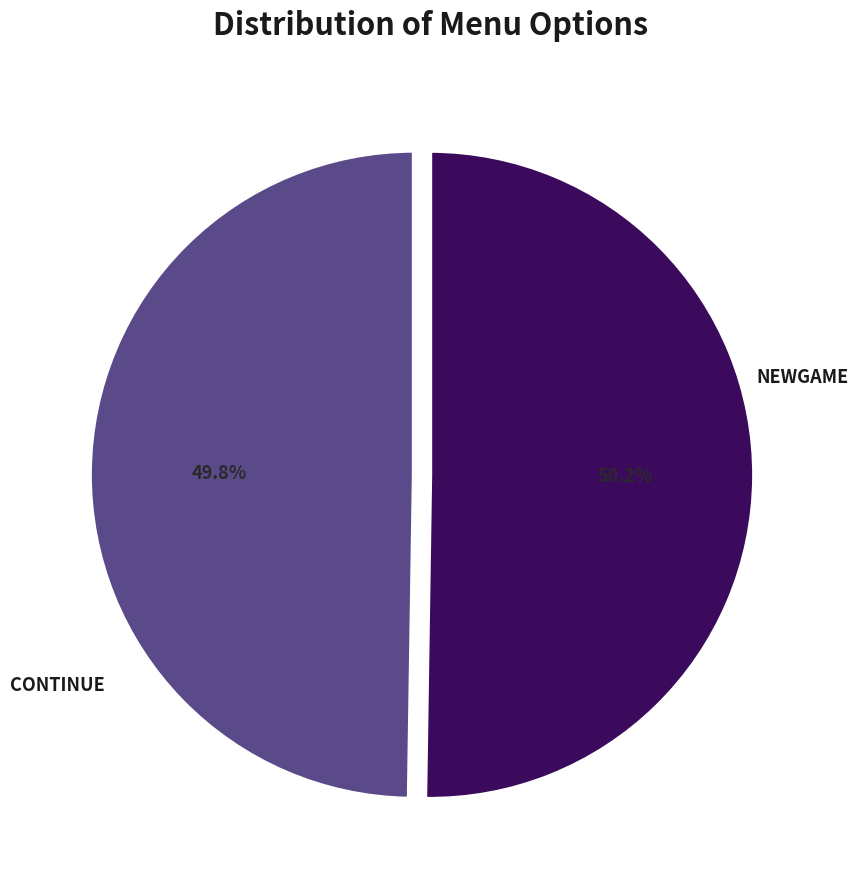

Does any single category account for the majority?

Yes